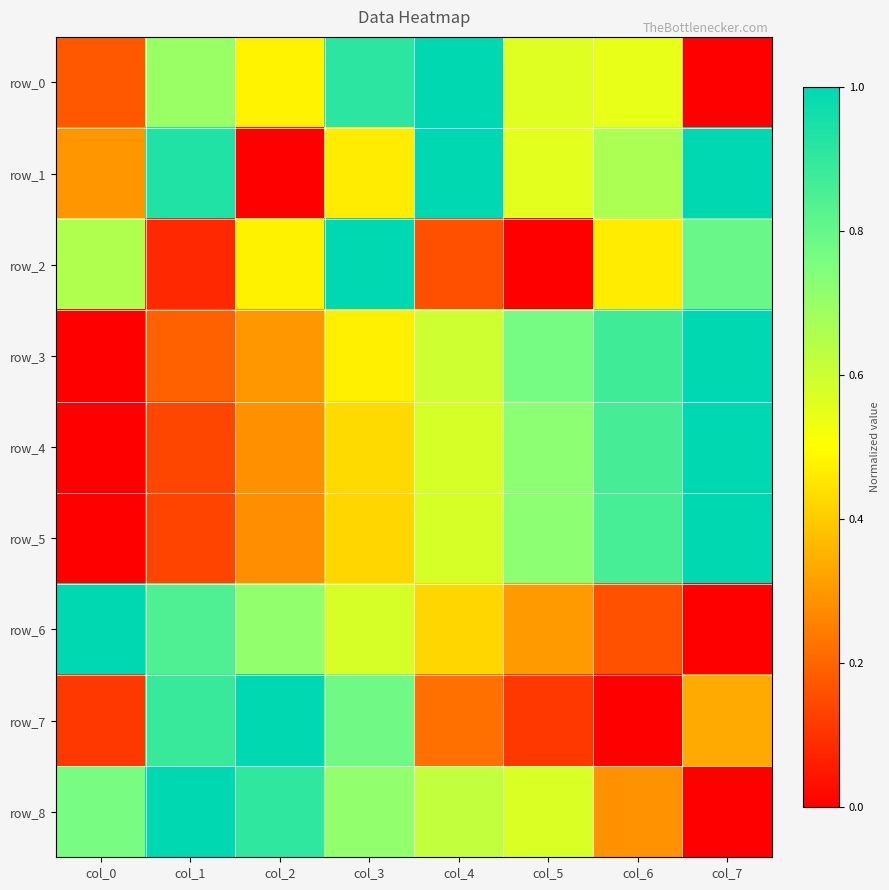

What is the difference between the second highest and second lowest values in the row_0 series?

0.7